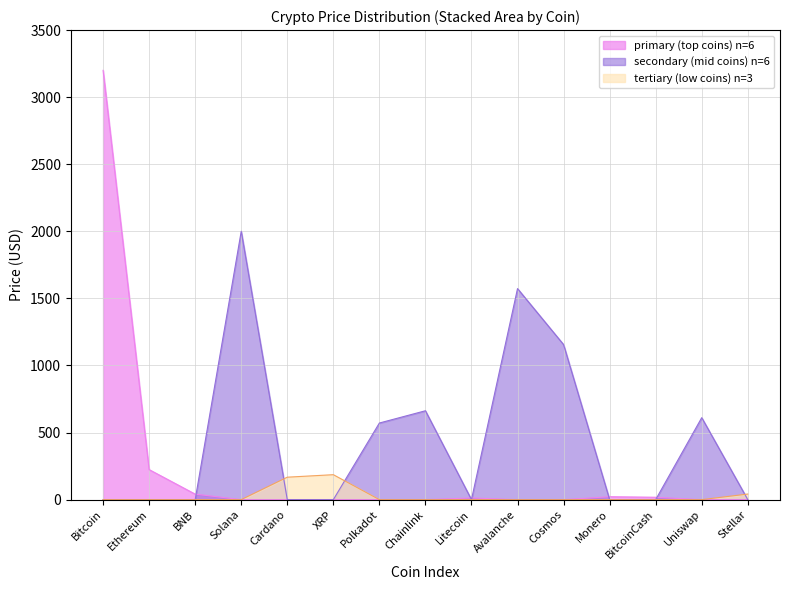

What is the difference between the values at Monero and Litecoin?

9.1